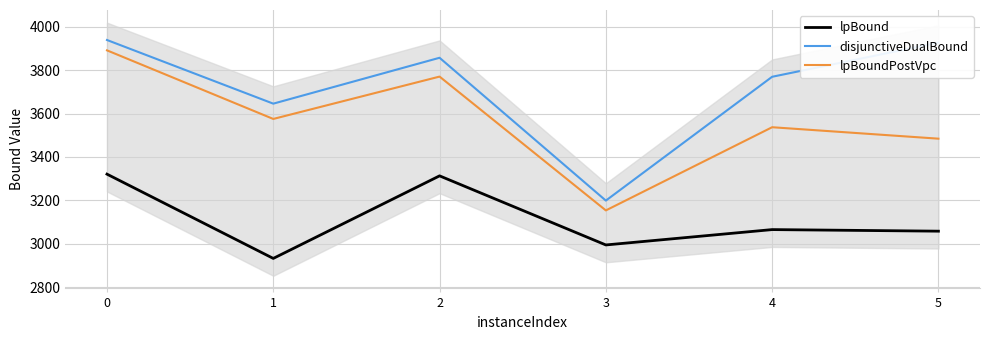

What is the approximate value of disjunctiveDualBound at 1?

3645.9